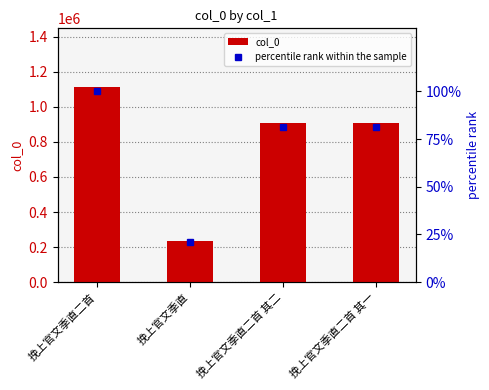

At which label does col_0 first exceed 905143?

挽上官文季直二首